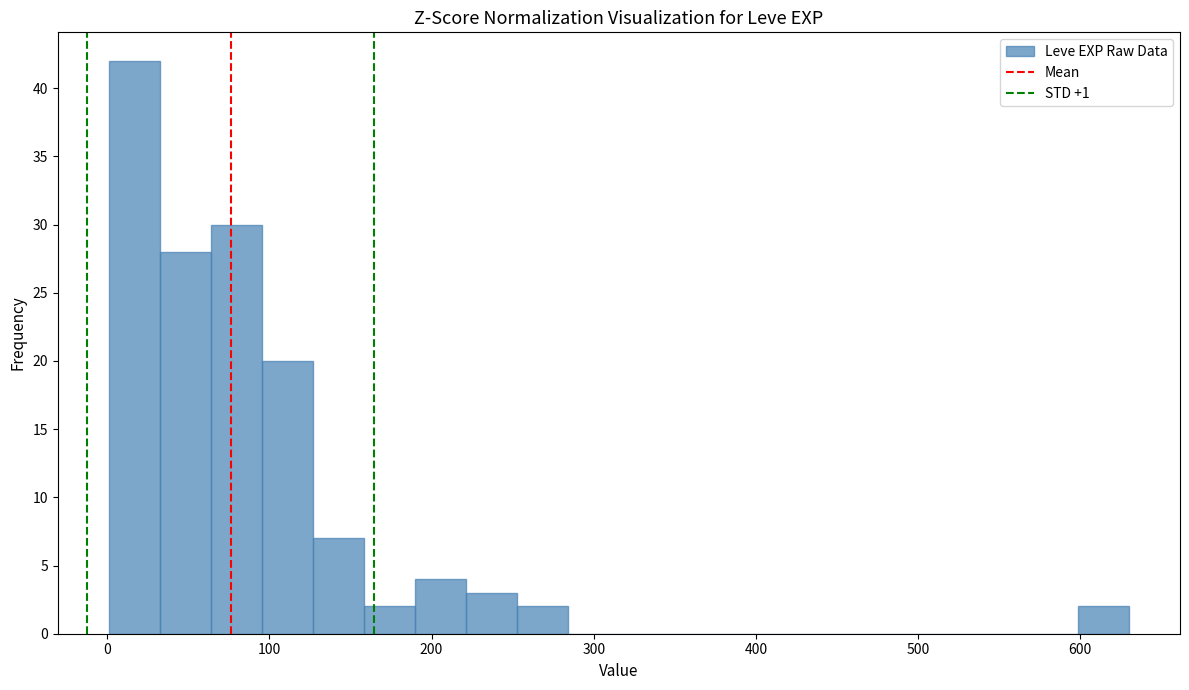

Read against the x-axis, roughly where is the centre of the tallest bar?

20